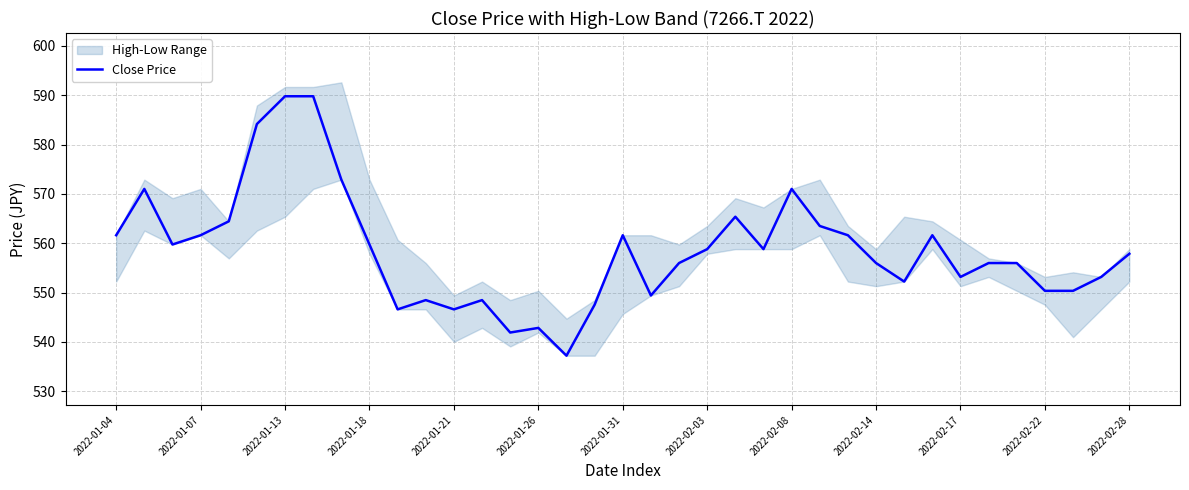

True or false: Close Price has a value of 557.9 at 2022-02-28.

True